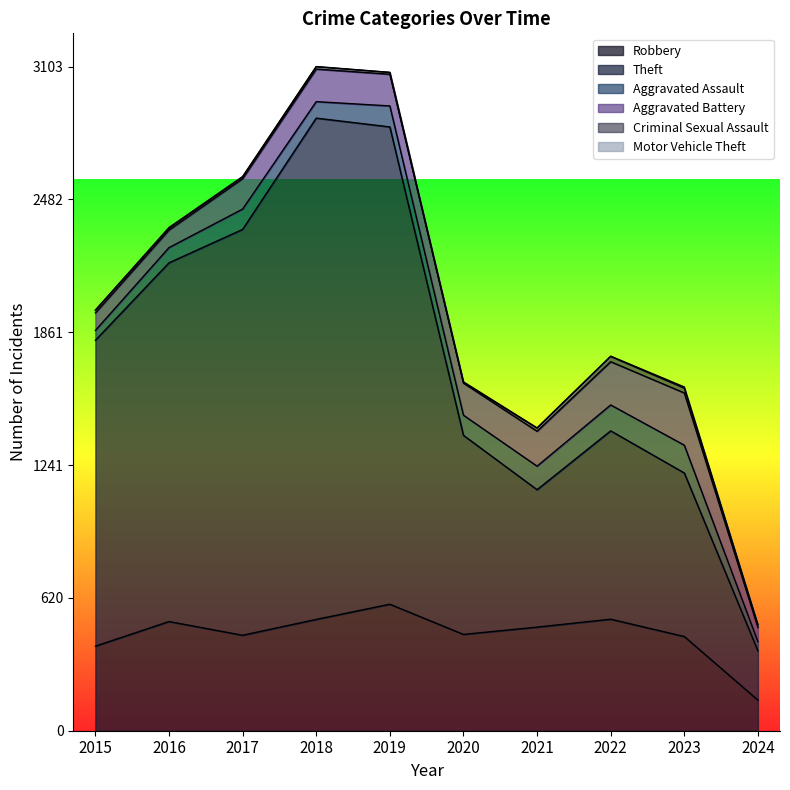

Where is the first local minimum for Robbery?

2017